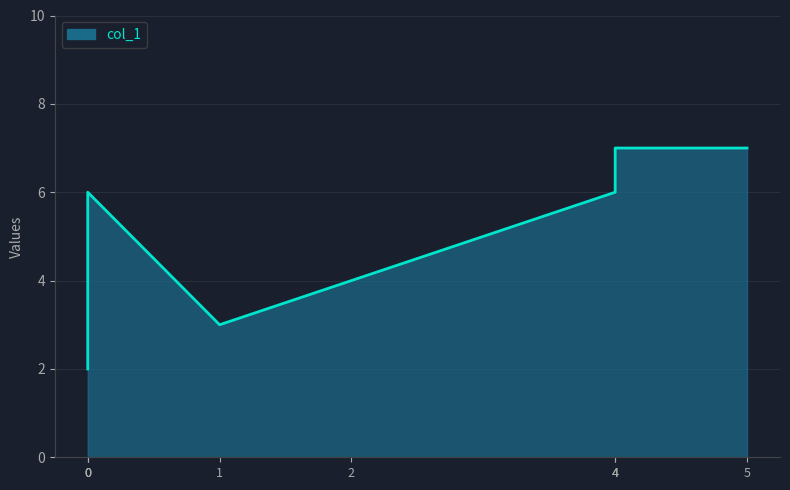

What is the difference between the second highest and second lowest values?

4